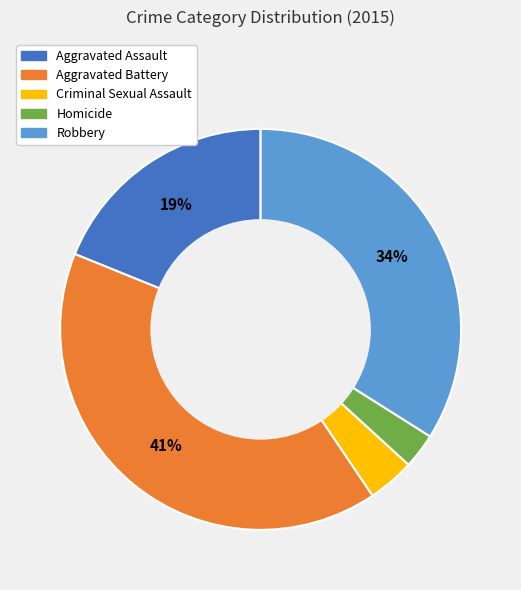

True or false: Aggravated Assault accounts for 19% of the total.

True